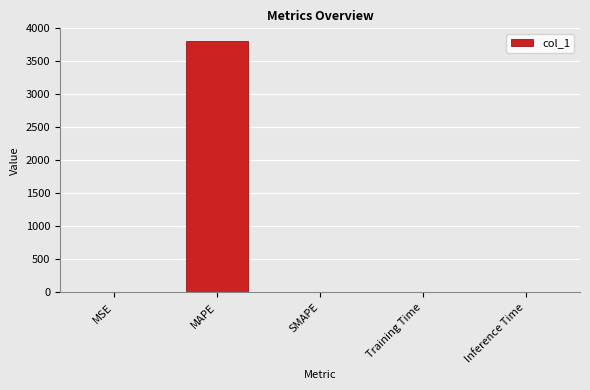

What is the sum of all values?

3811.5